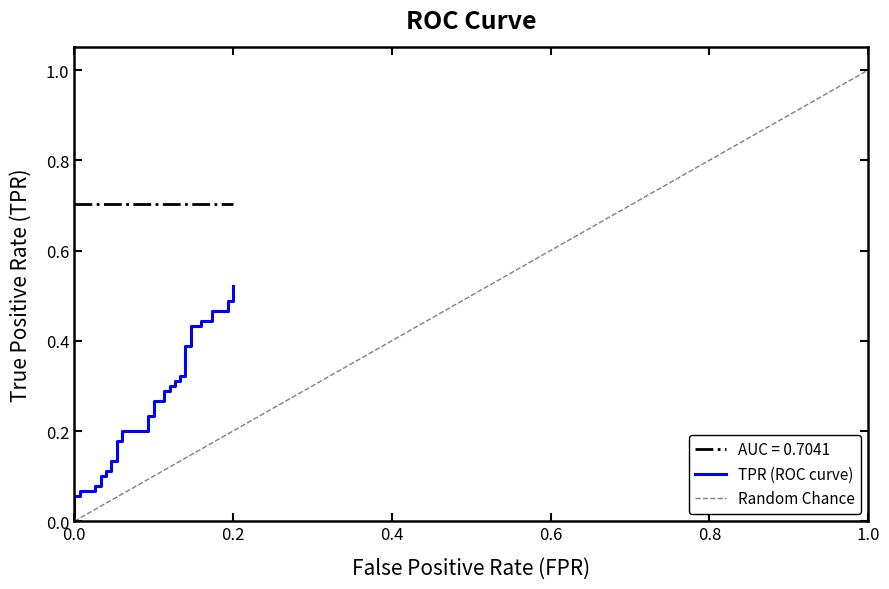

Does the chart have visible grid lines?

No